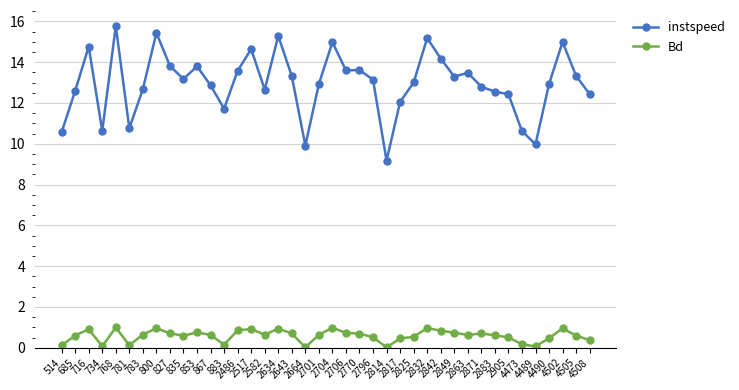

How many categories are shown in the chart?

40